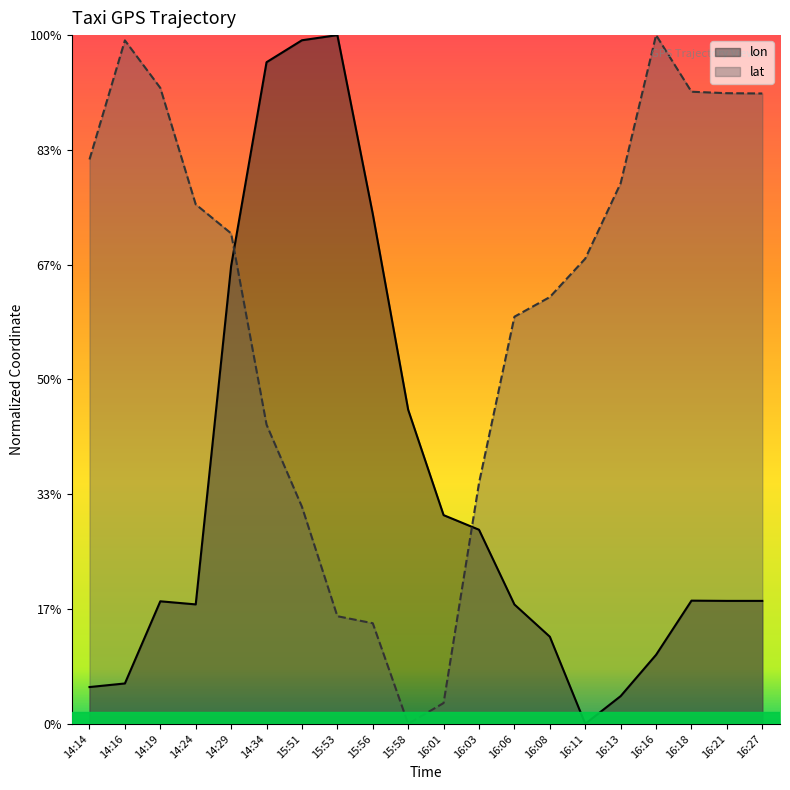

What position from the left is 14:24?

4